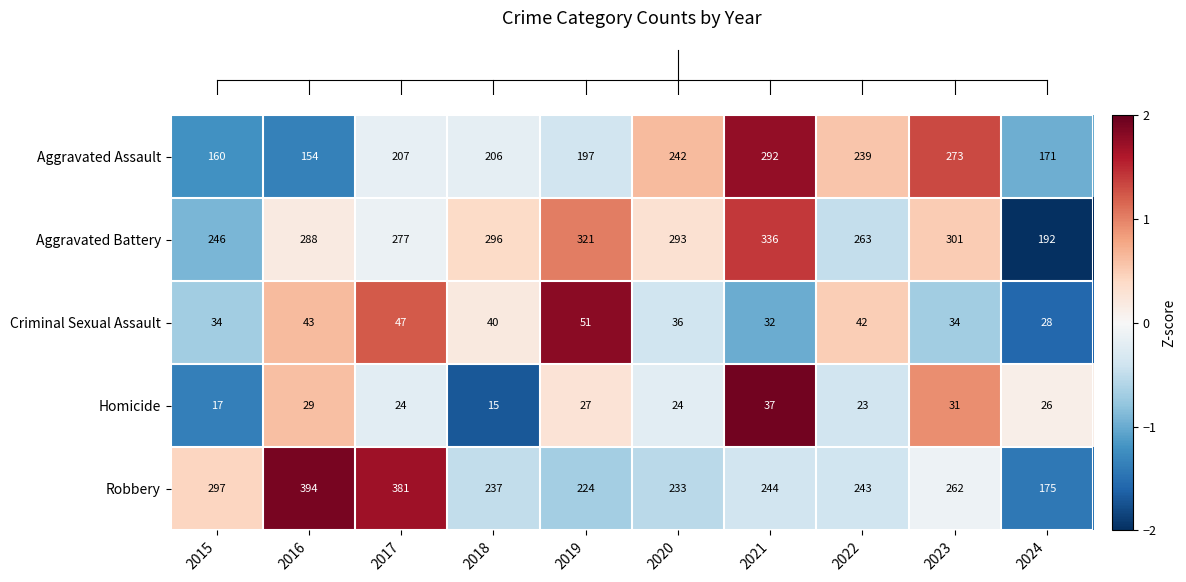

Where is Aggravated Battery nearest to the value 264?

2022